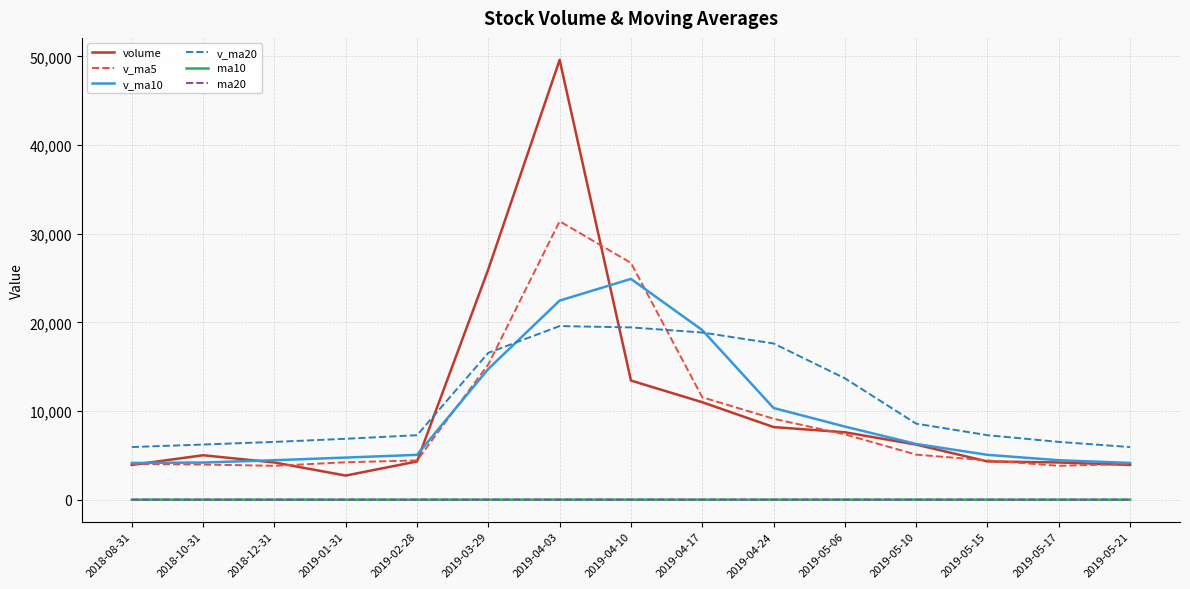

Which series has the widest spread of values?

volume